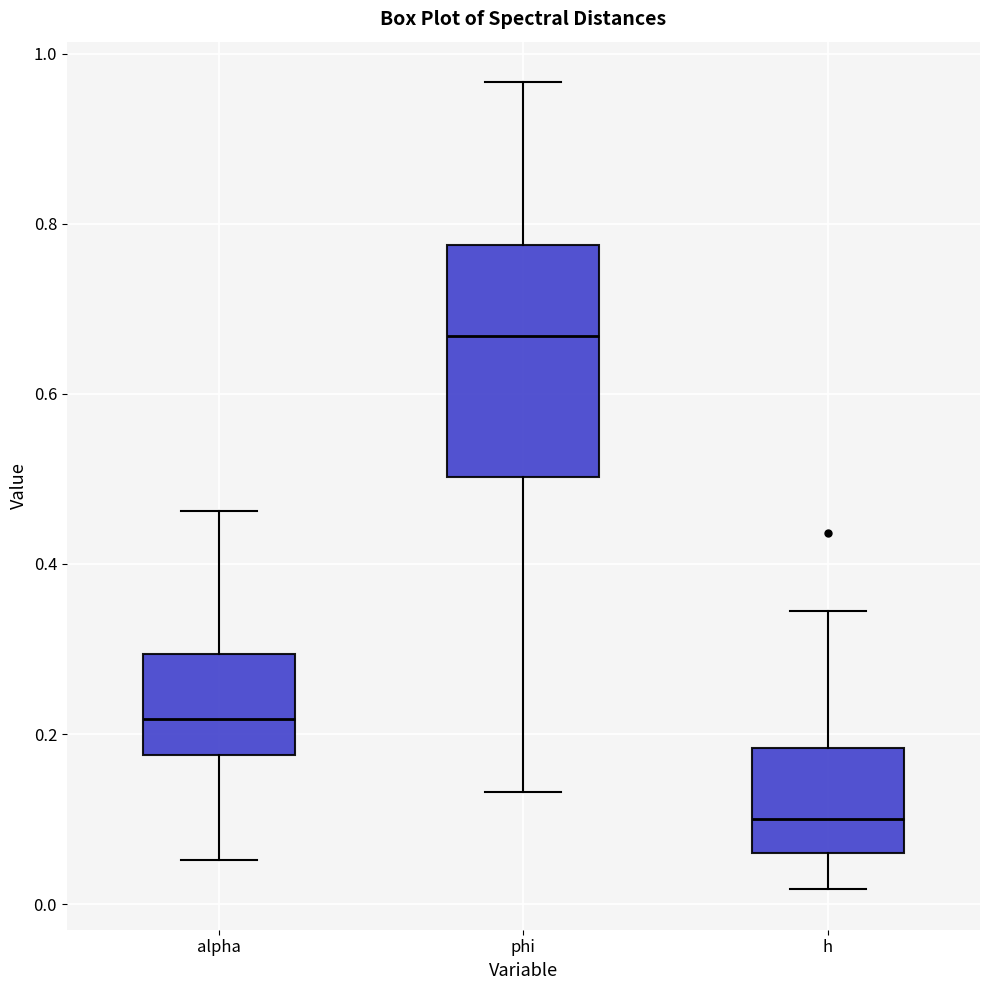

Which box has the highest median line?

phi